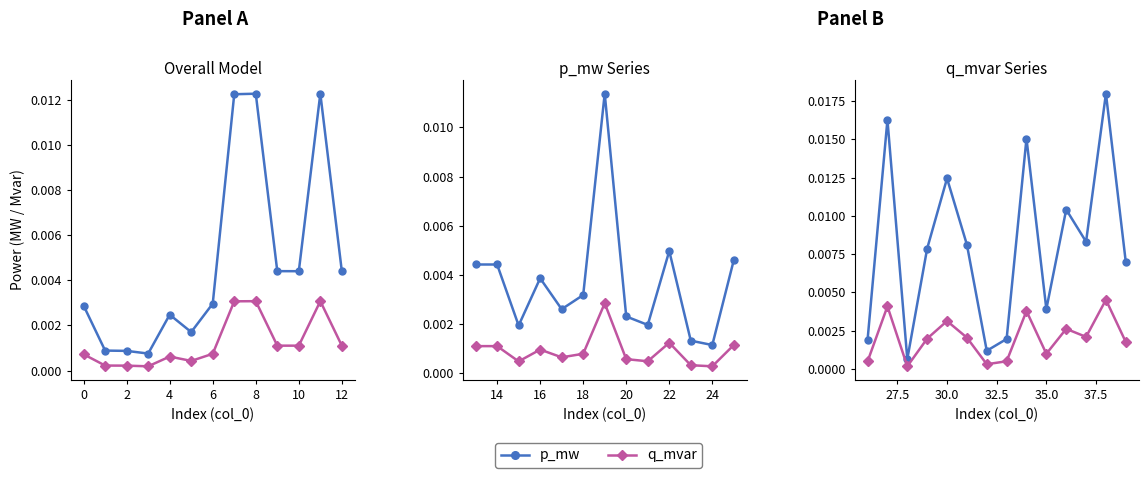

Which series has the widest spread of values?

p_mw